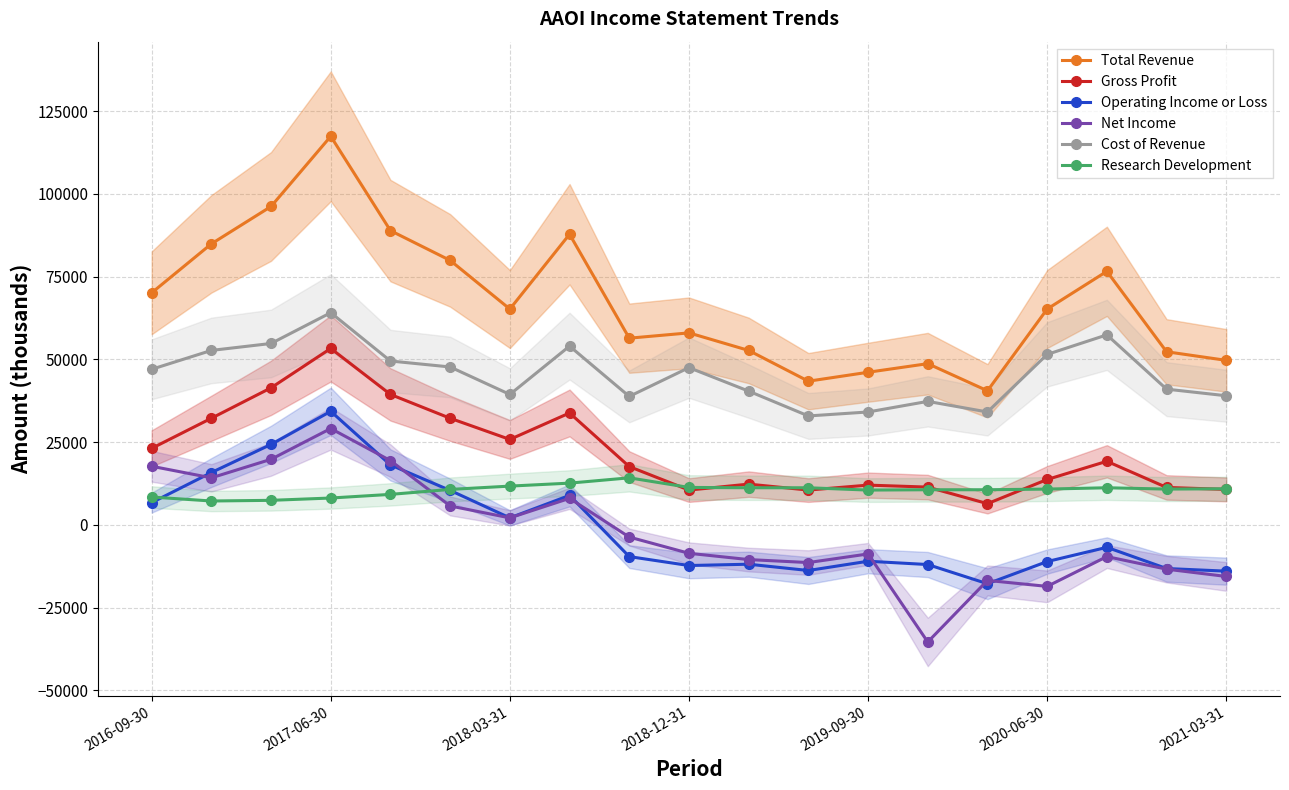

What is the smallest value displayed?

-35400